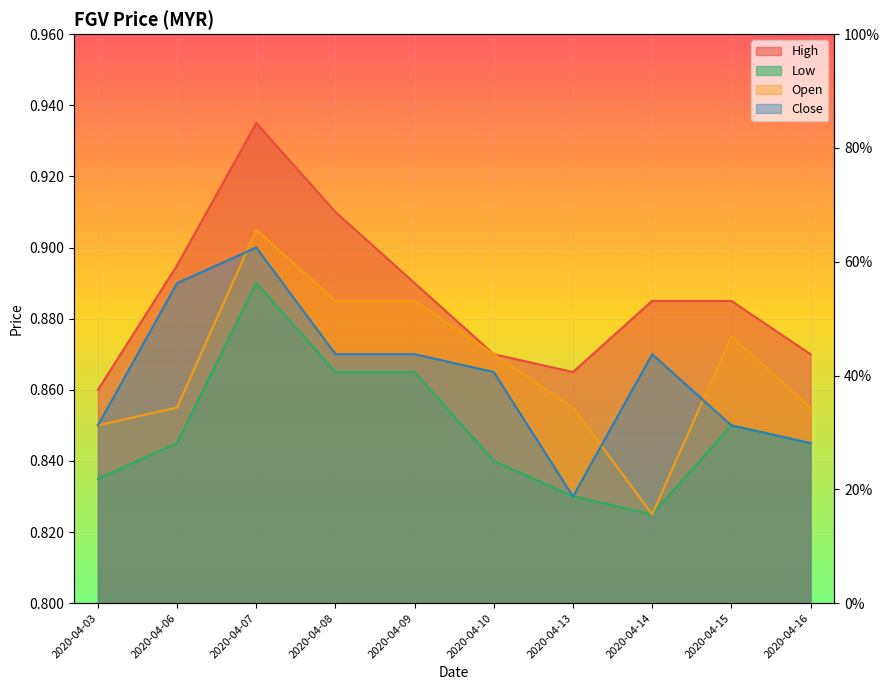

Reading left to right, what are all the values shown in this chart?

high: 0.9	0.9	0.9	0.9	0.9	0.9	0.9	0.9	0.9	0.9
low: 0.8	0.8	0.9	0.9	0.9	0.8	0.8	0.8	0.8	0.8
open: 0.8	0.9	0.9	0.9	0.9	0.9	0.9	0.8	0.9	0.9
close: 0.8	0.9	0.9	0.9	0.9	0.9	0.8	0.9	0.8	0.8